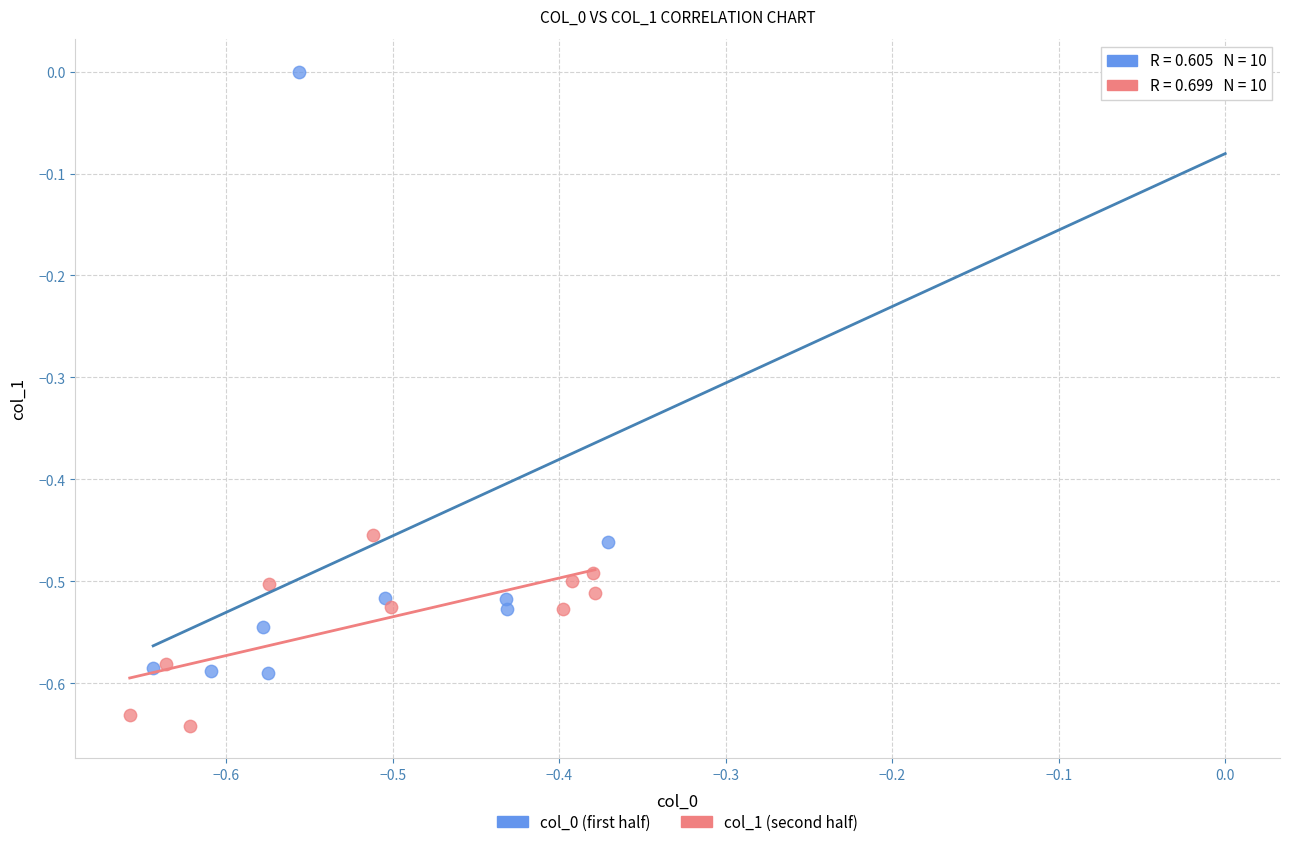

Which series reaches the minimum Y coordinate?

col_1 (second half)